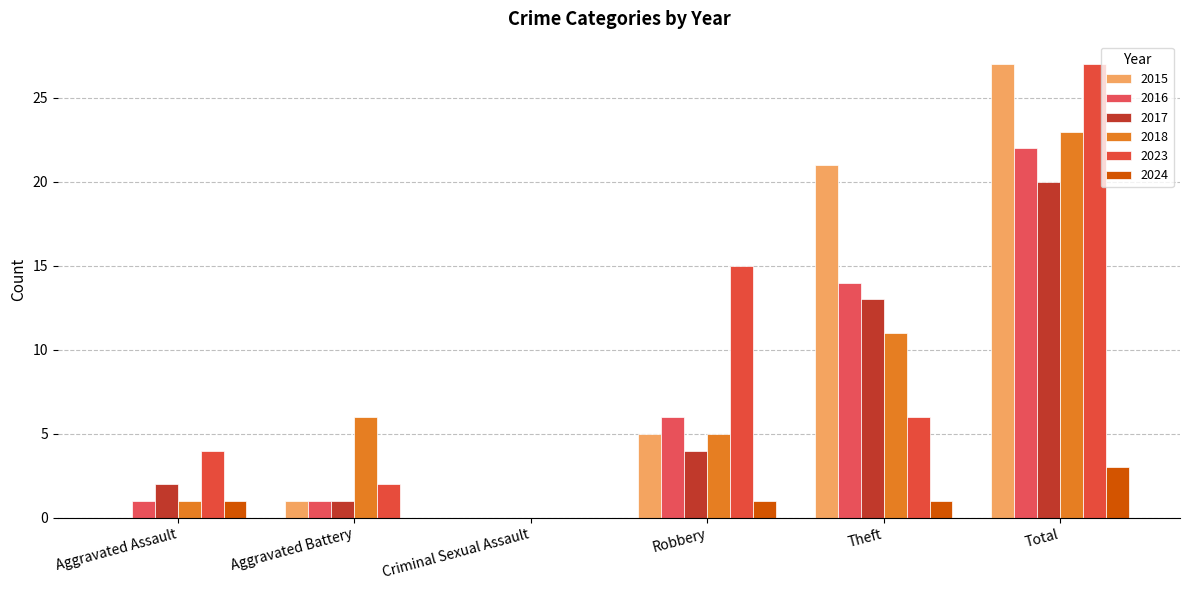

How many distinct data groups are displayed?

6